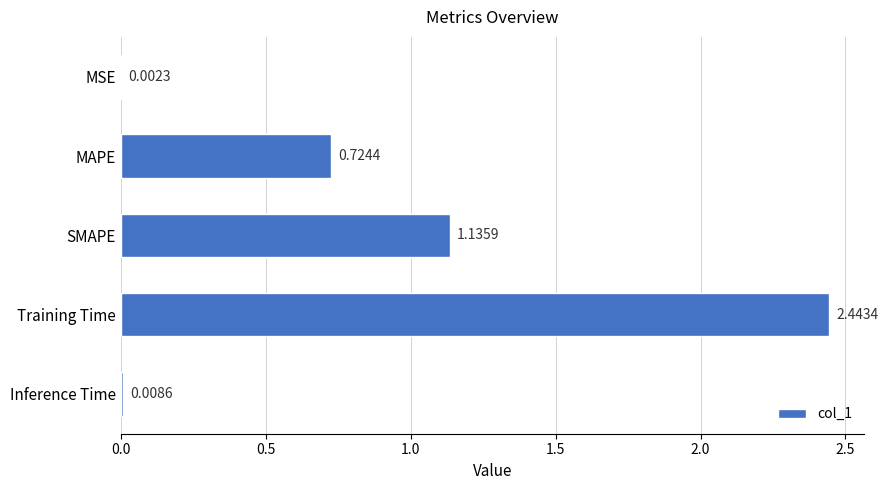

What is the sum of all values?

4.3